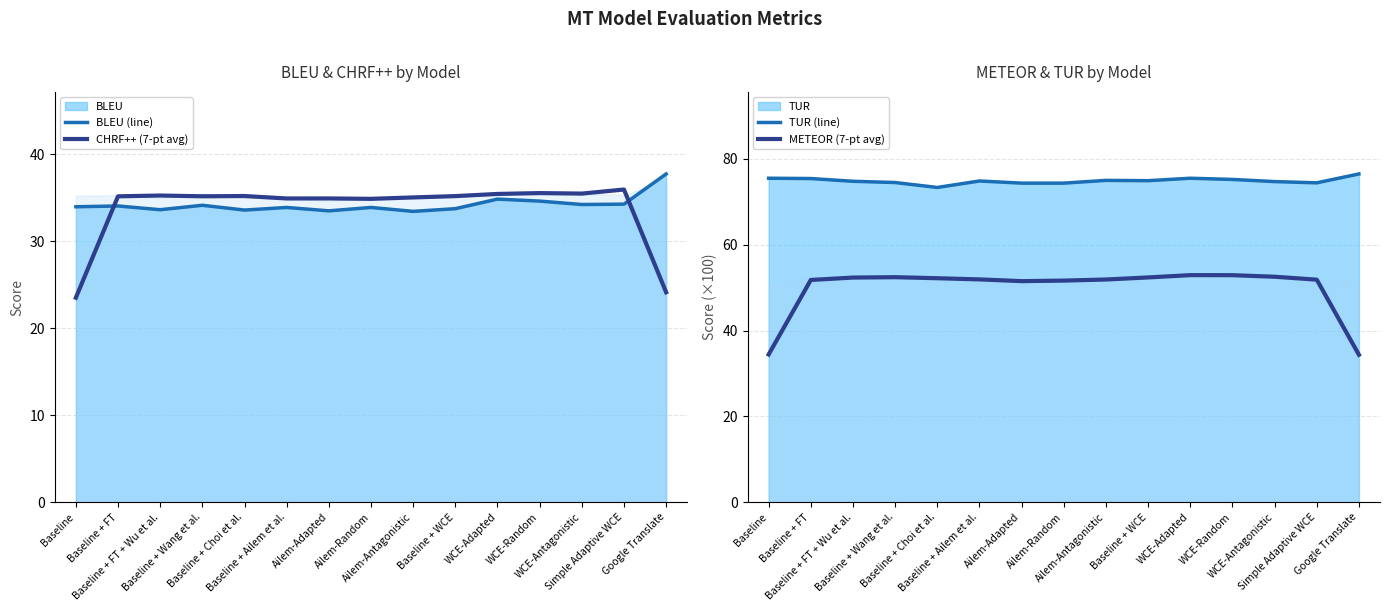

Which category has the highest value in the BLEU (line) series?

Google Translate